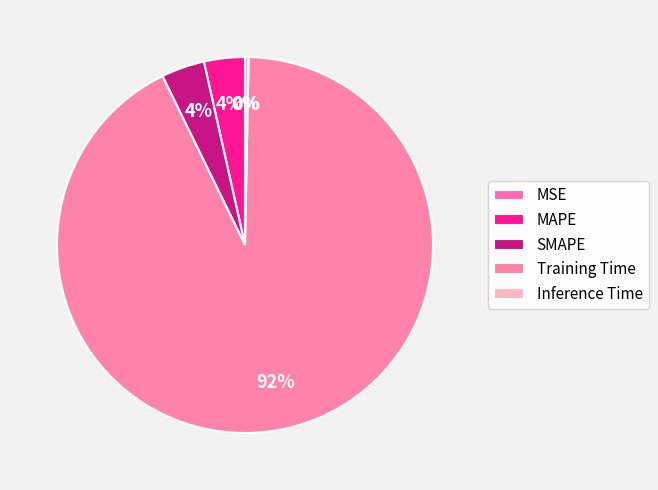

Is there a majority slice in this chart?

Yes